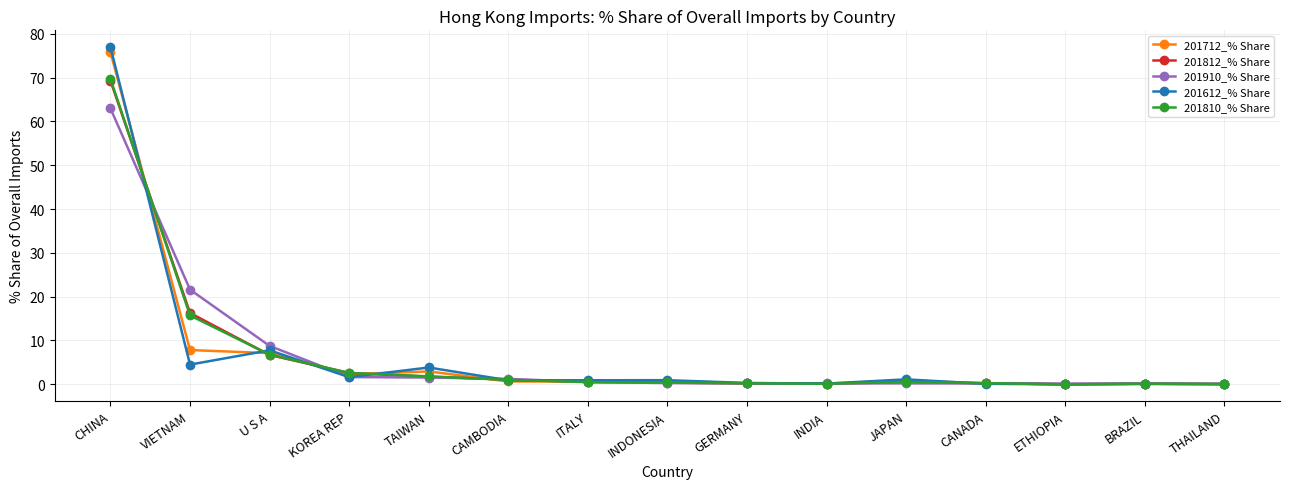

Is the value of 201810_% Share at BRAZIL greater than the value of 201812_% Share at U S A?

No